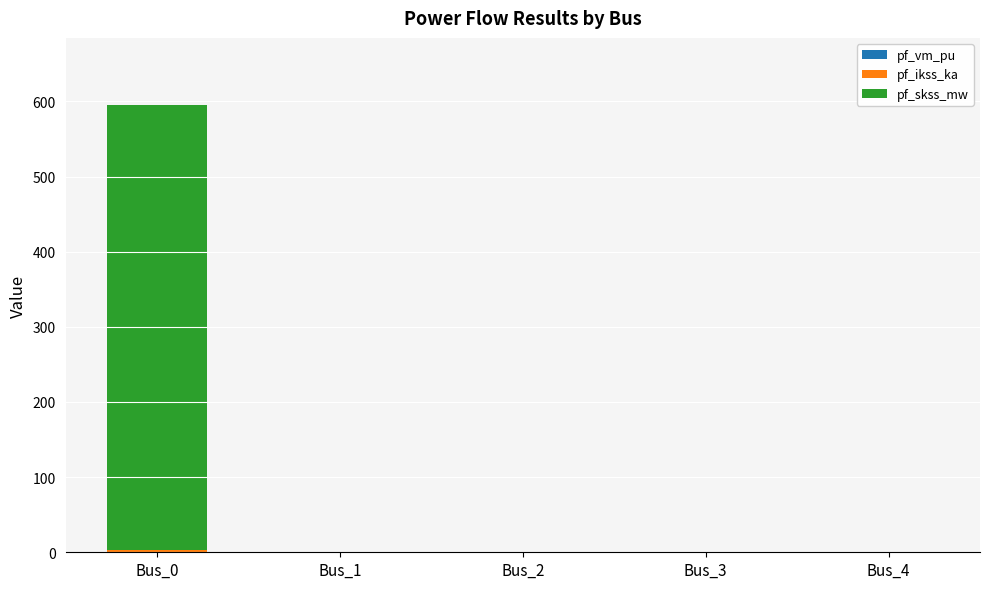

At which category is the sum across all series the highest?

Bus_0